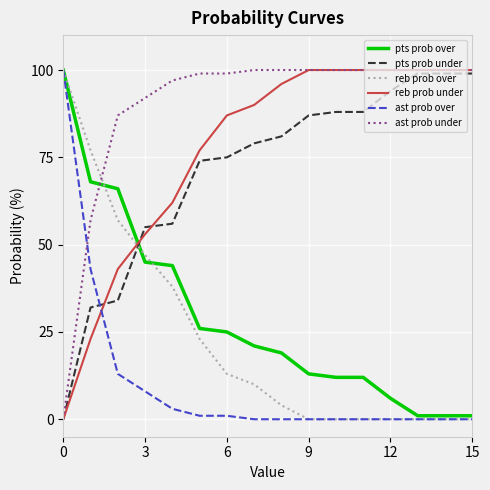

What is the highest value of the reb prob under series?

100